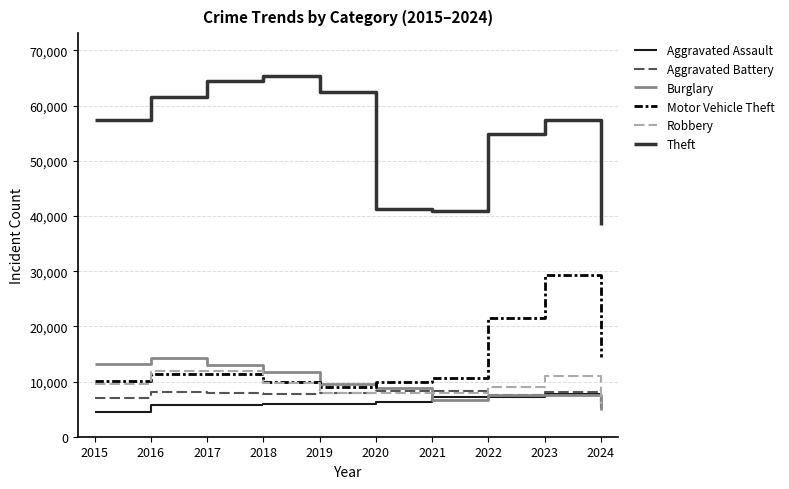

What is the average value of the Aggravated Assault series?

6150